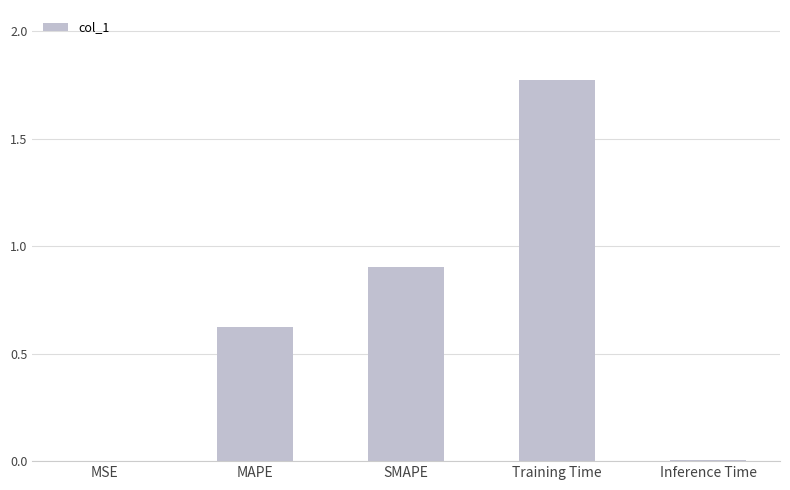

What is the sum of the values at Training Time and SMAPE?

2.7